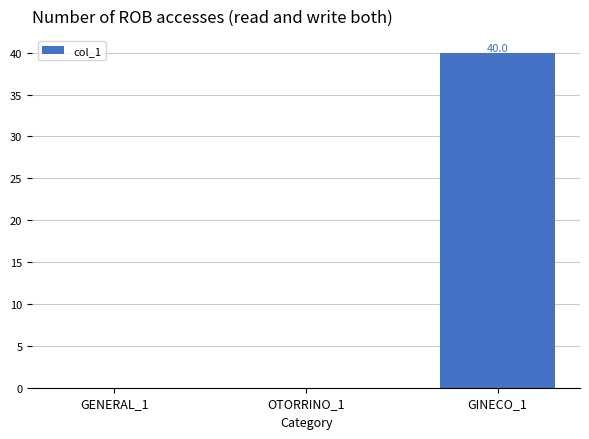

Which has a higher value, GENERAL_1 or GINECO_1?

GINECO_1